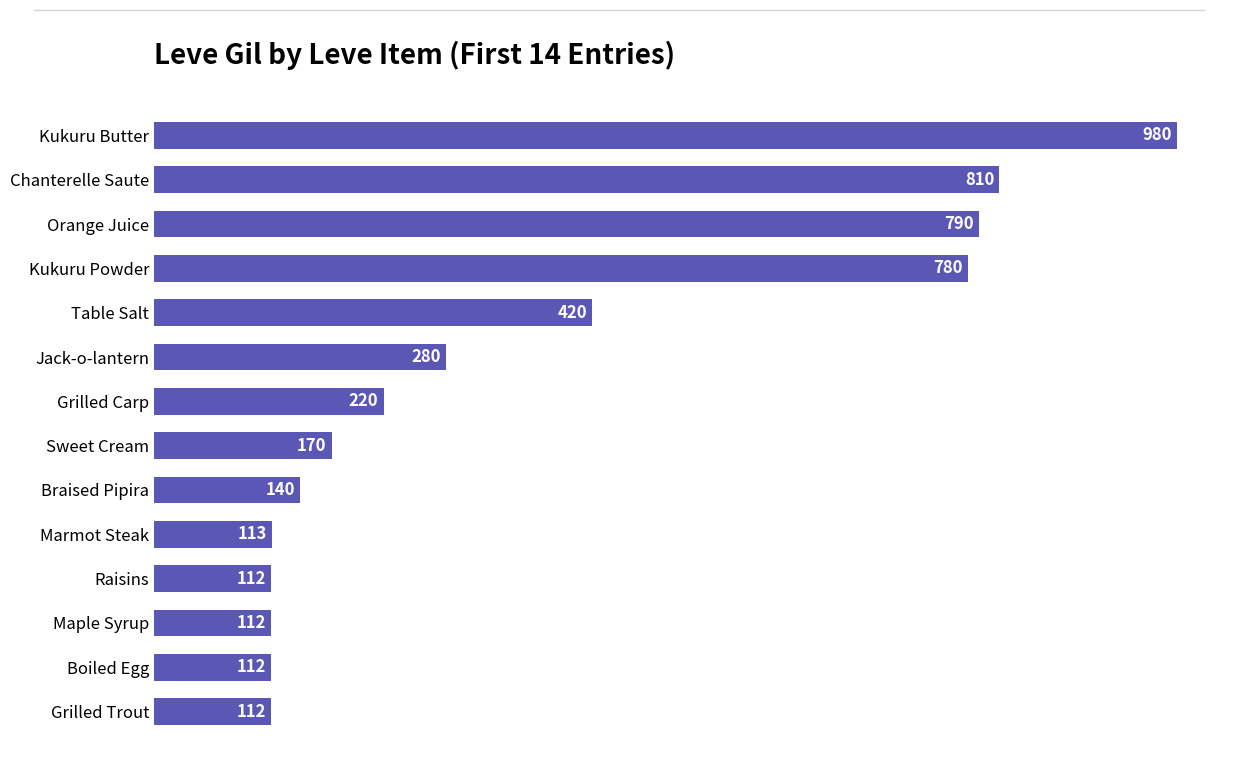

True or false: the data shows 250 at Sweet Cream.

False